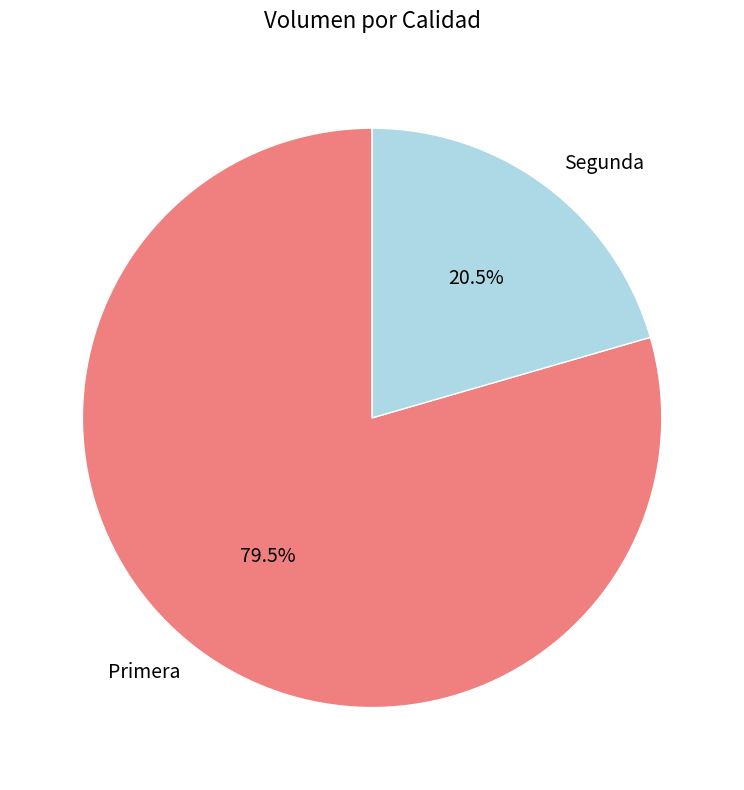

How many slices are in this pie chart?

2